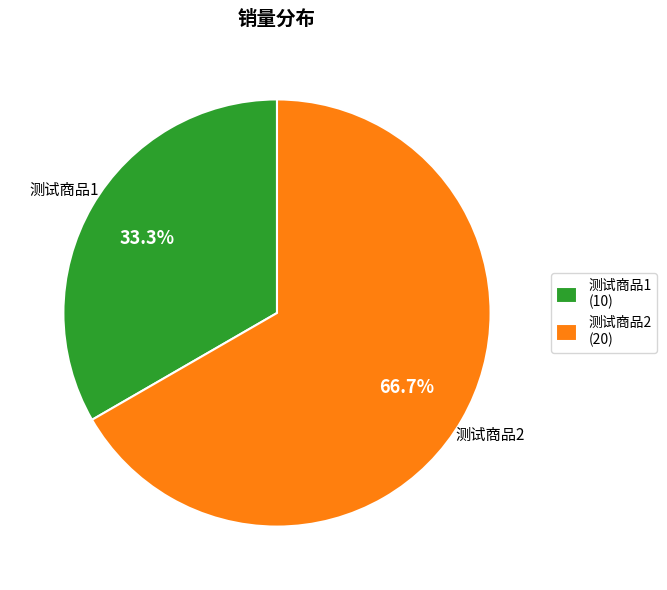

How many slices are in this pie chart?

2